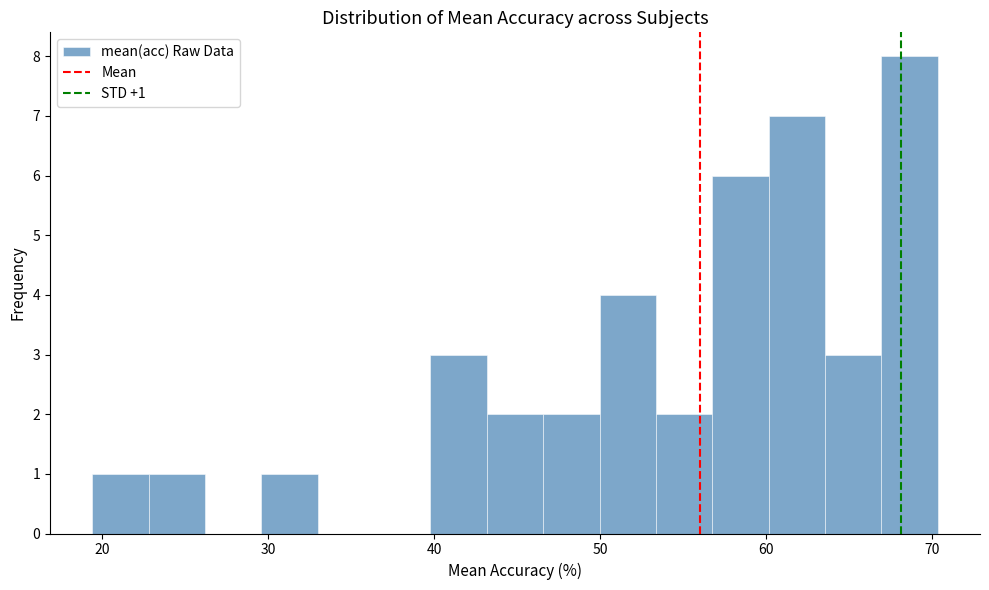

Around what value on the x-axis is the tallest bar? Give the approximate position of its centre, as read against the axis.

69